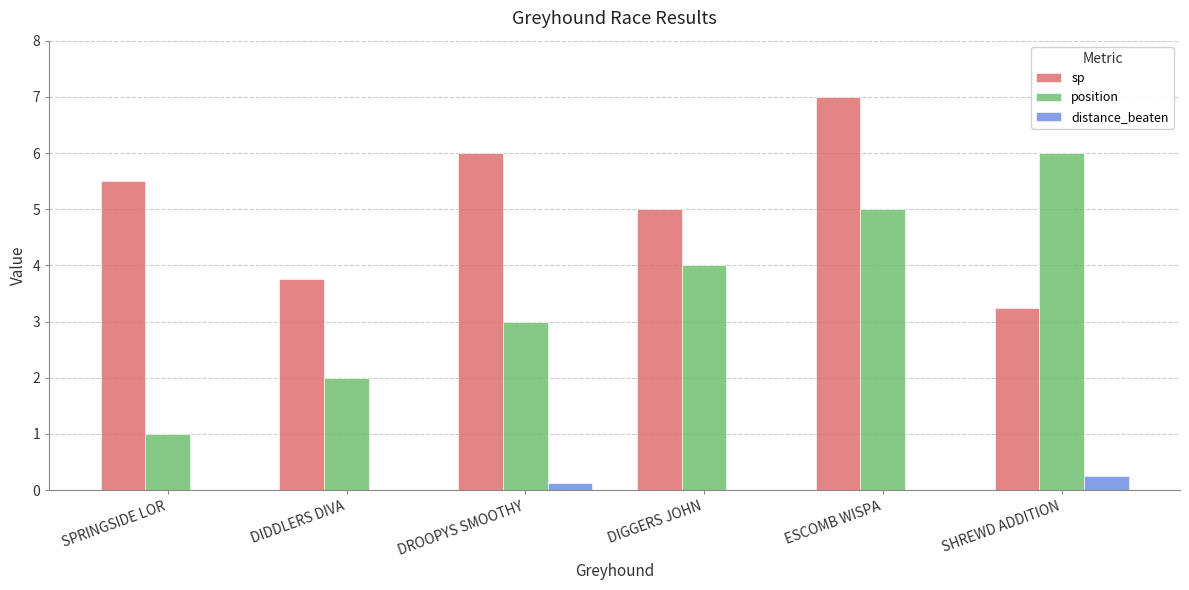

The position series shows 4.0 at DIGGERS JOHN. True or false?

True